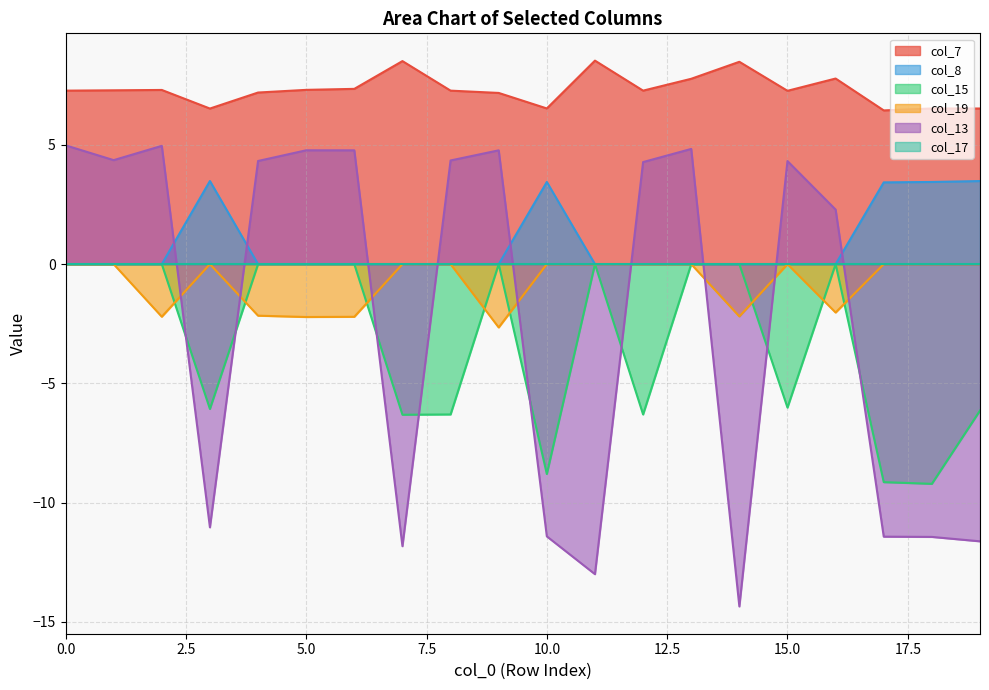

Read the col_13 value at 1.

4.4